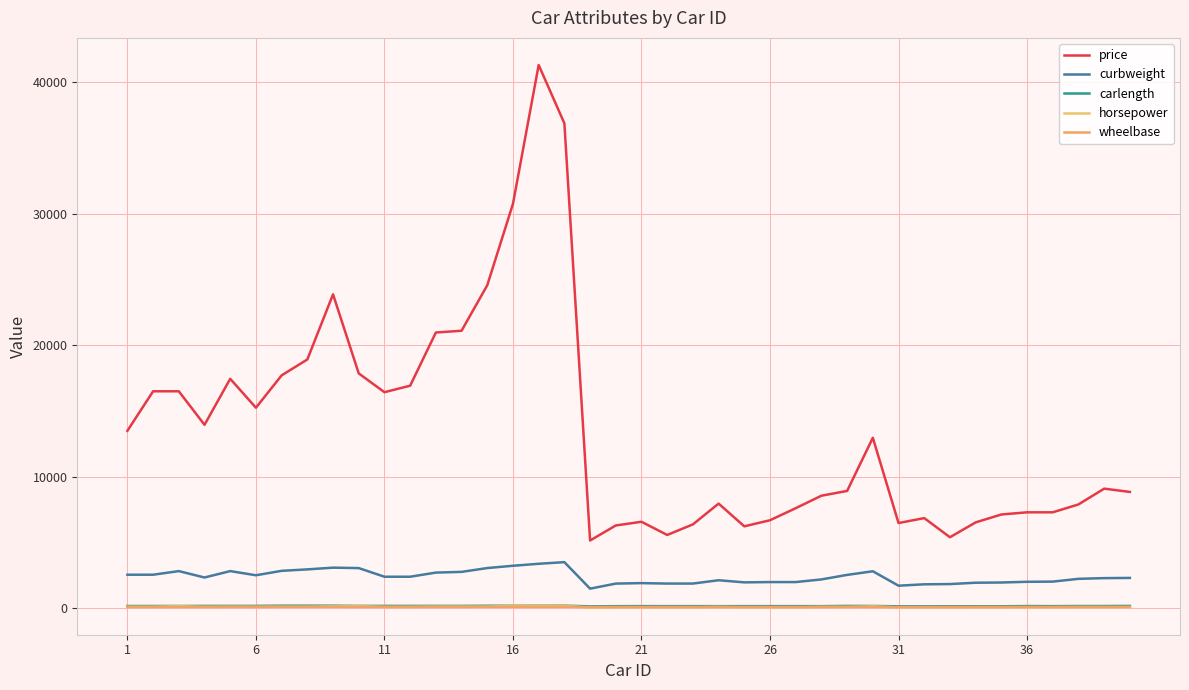

How many interior local peaks does the horsepower series have?

7